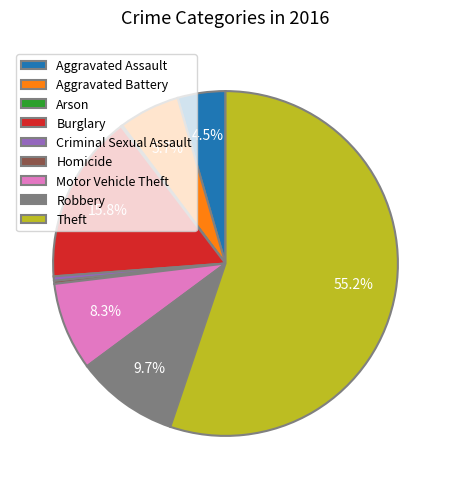

What percentage is the Aggravated Battery slice, to the nearest percent?

6%